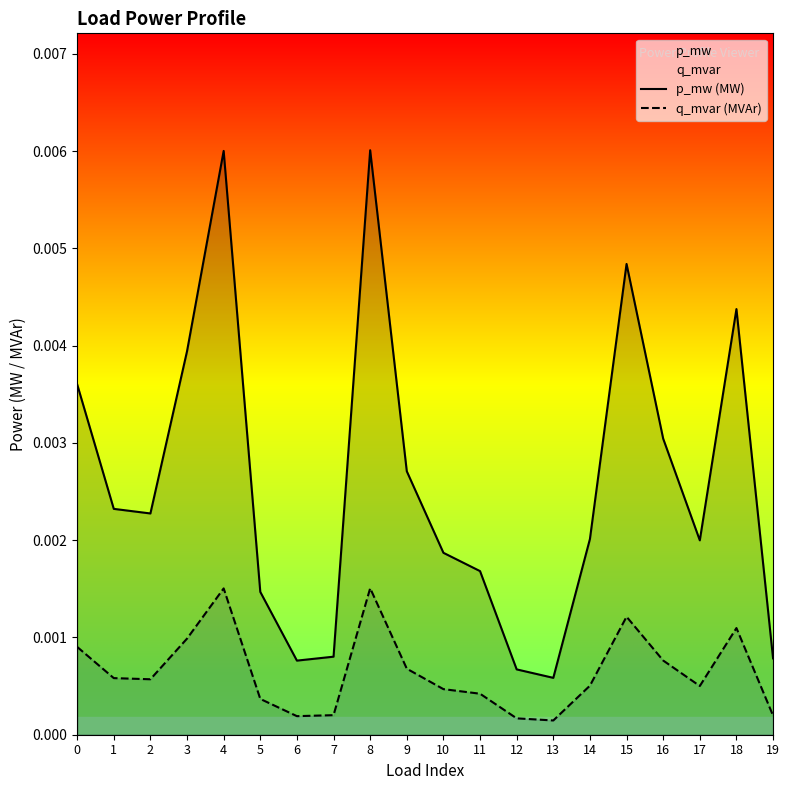

Does the chart have visible grid lines?

No